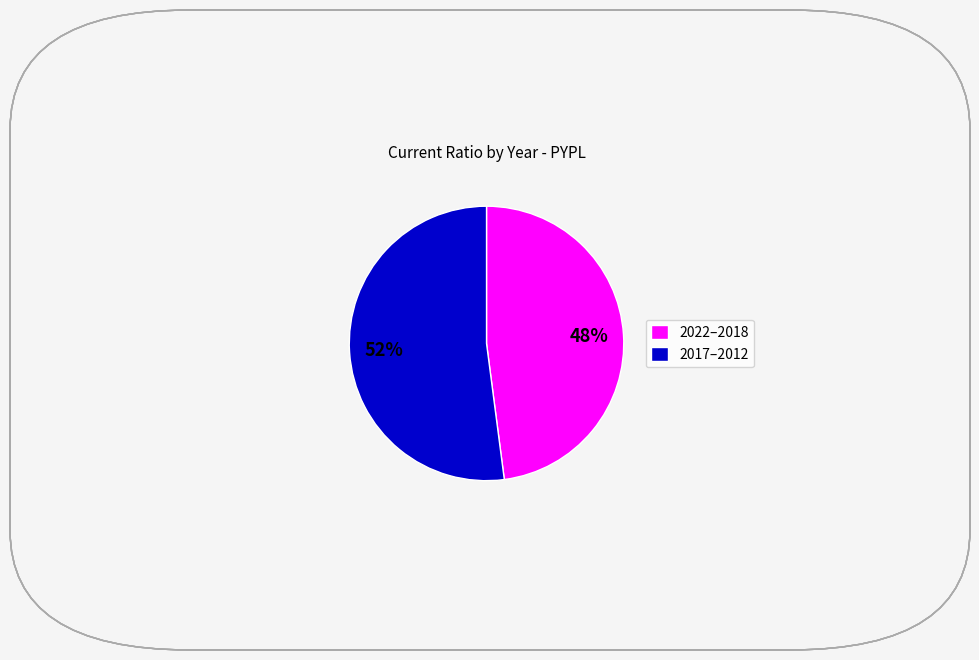

Rank the categories by value from highest to lowest.

2017–2012, 2022–2018